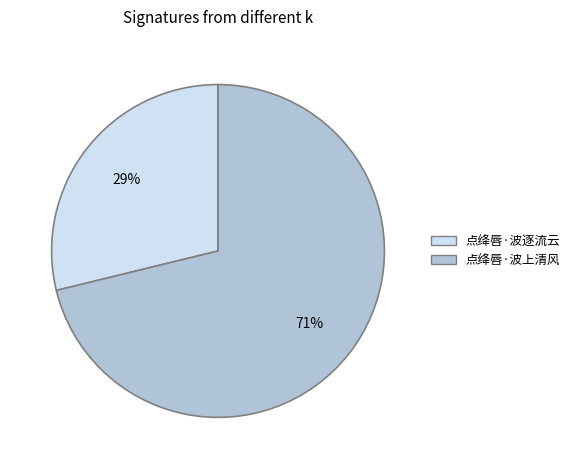

Rank the categories by value from highest to lowest.

点绛唇·波上清风, 点绛唇·波逐流云